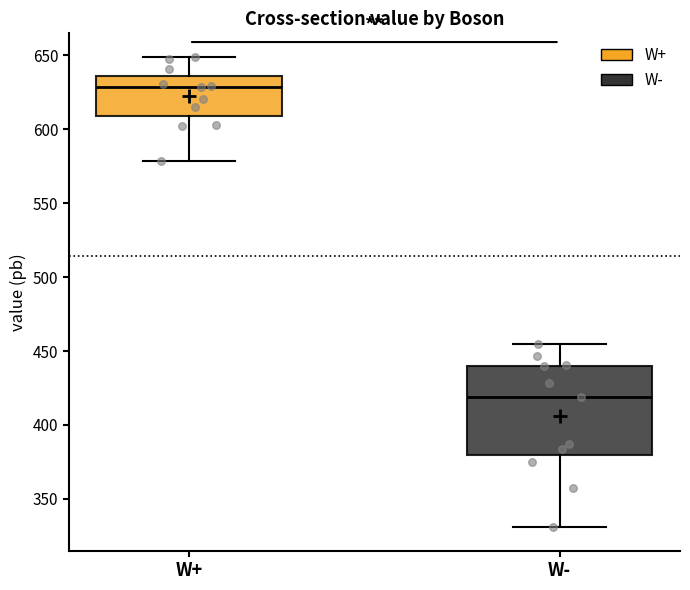

Comparing the boxes themselves (not the whiskers), which one is the tallest?

W-